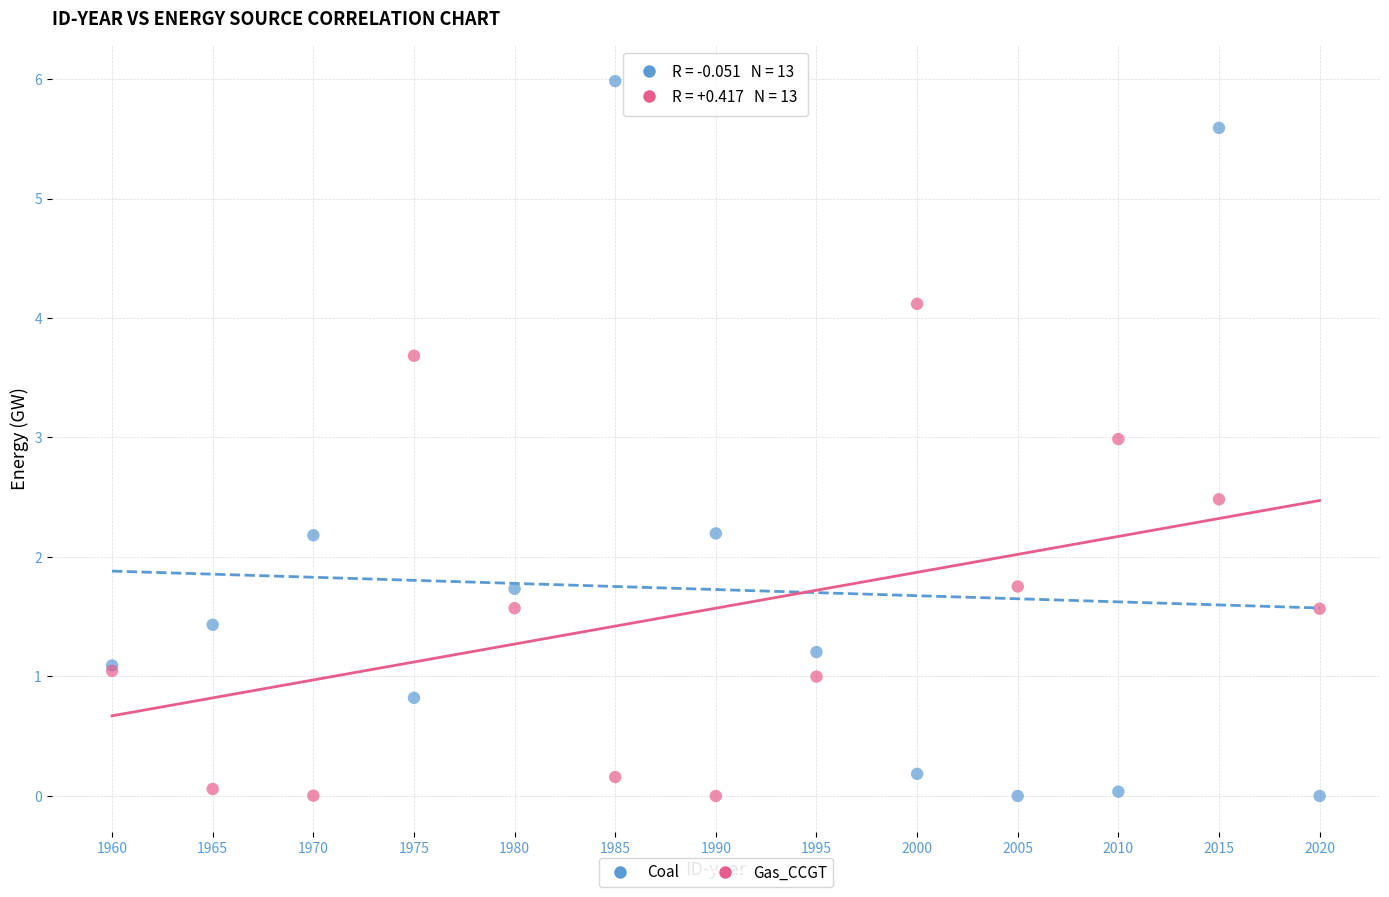

What is the X range (max minus min) for the scatter plot?

60.0